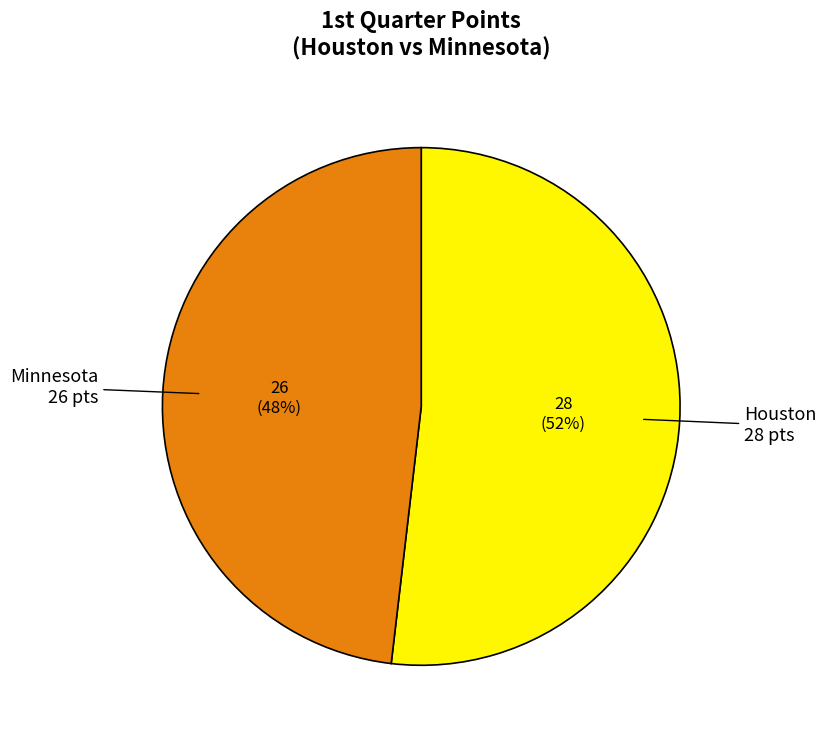

To the nearest percent, what is the difference between the largest and smallest slice percentages?

4%